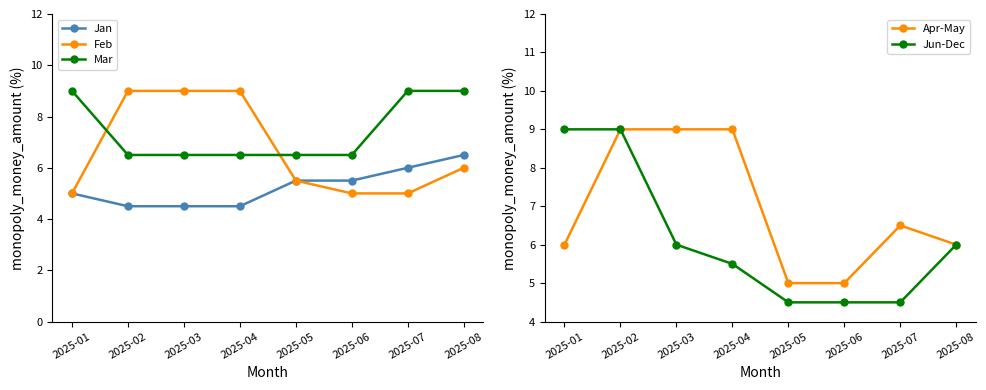

Which series has the widest spread of values?

Jun-Dec